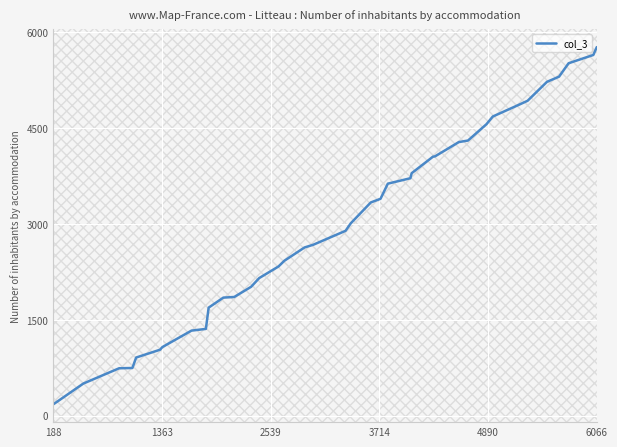

What is the smallest value displayed?

179